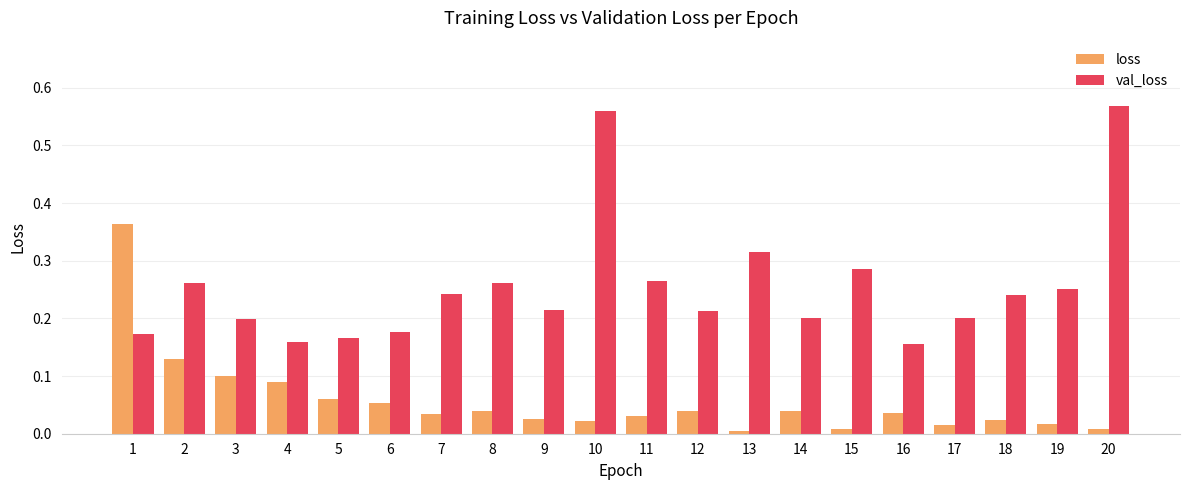

List the series in order of their overall mean, lowest first.

loss, val_loss